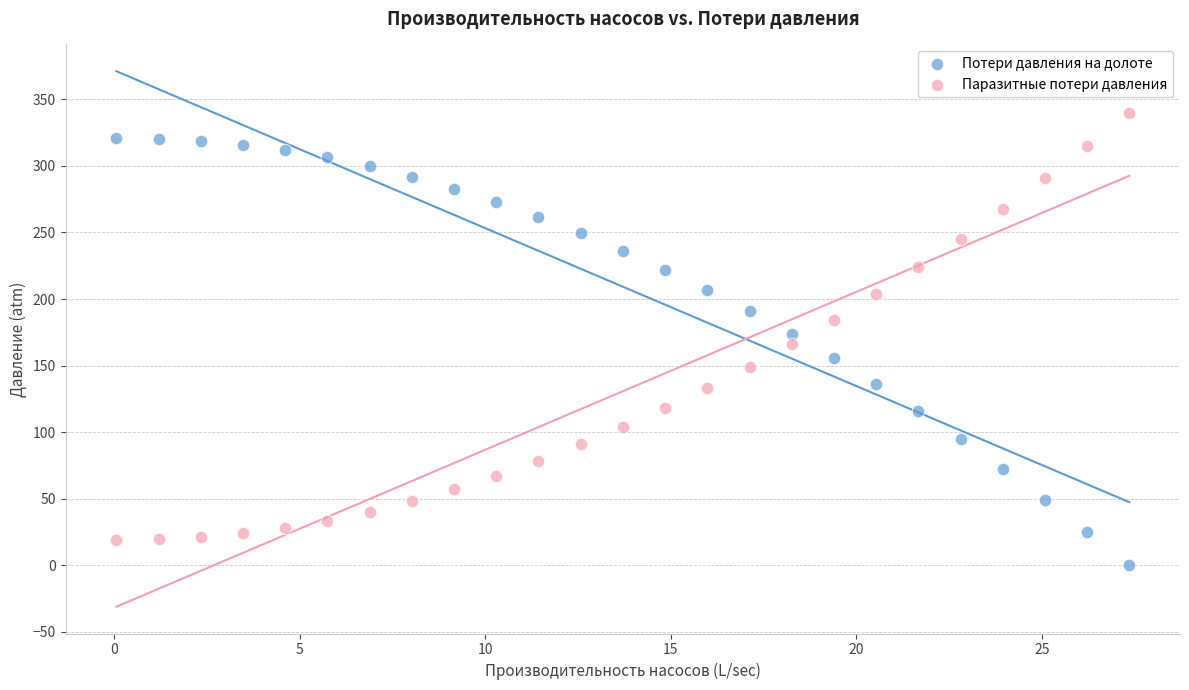

What are all the series names shown in the legend?

Потери давления на долоте, Паразитные потери давления